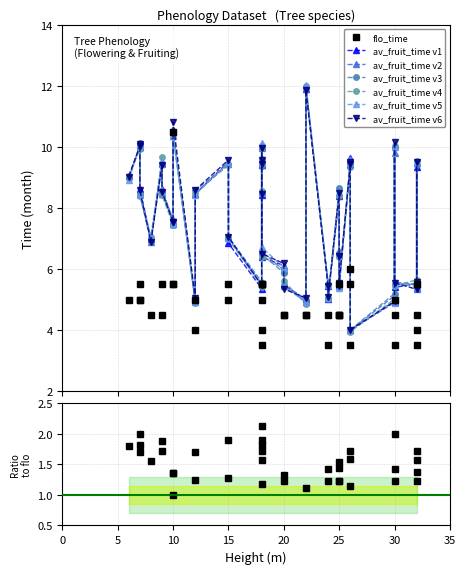

What is the smallest value displayed?

3.5